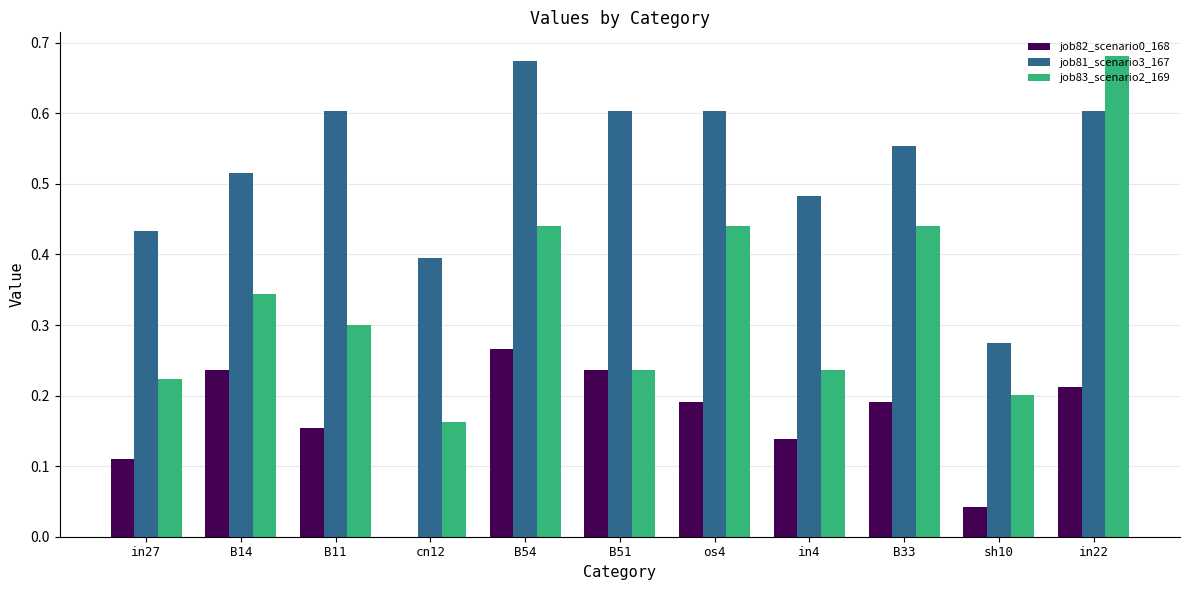

Is it true that job81_scenario3_167 equals 0.4 at in22?

False